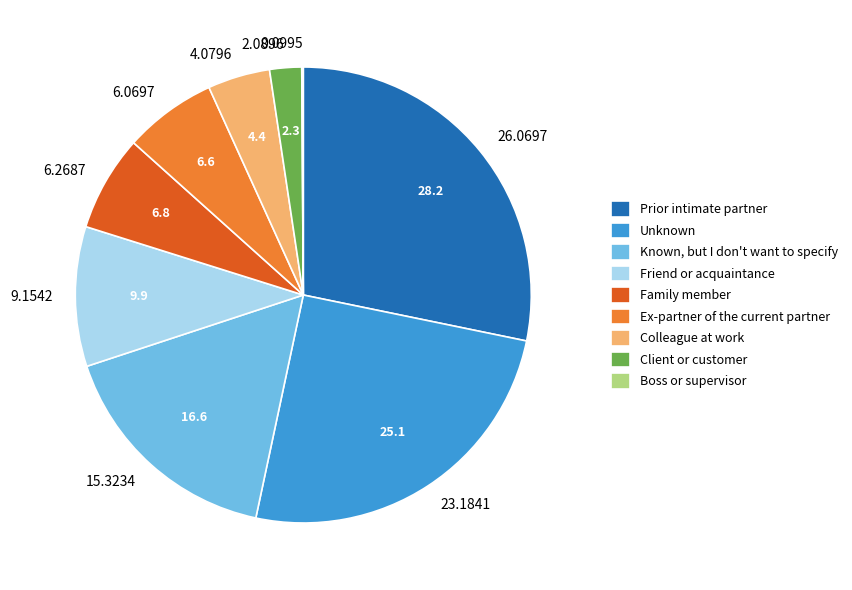

The Colleague at work slice represents 19% of the pie. True or false?

False